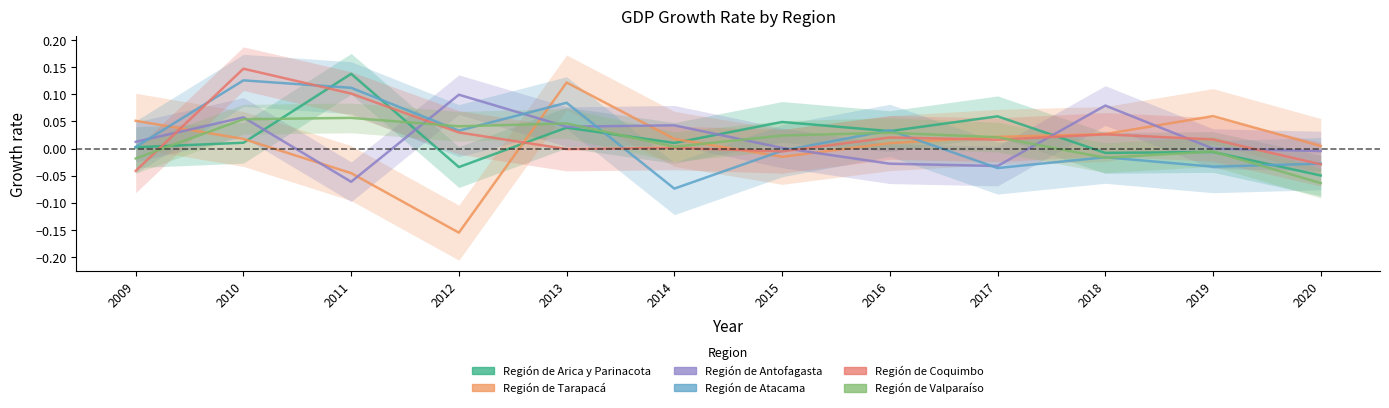

Which series changed the most between 2010 and 2012?

Región de Tarapacá